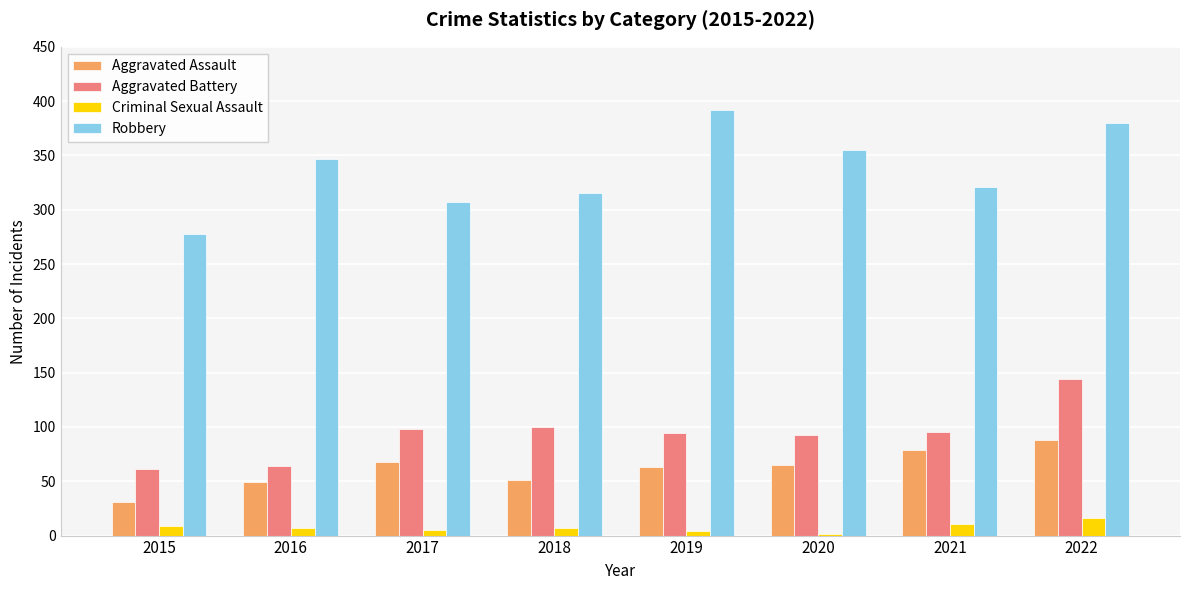

What is the sum of the Aggravated Assault values at 2015 and 2016?

80